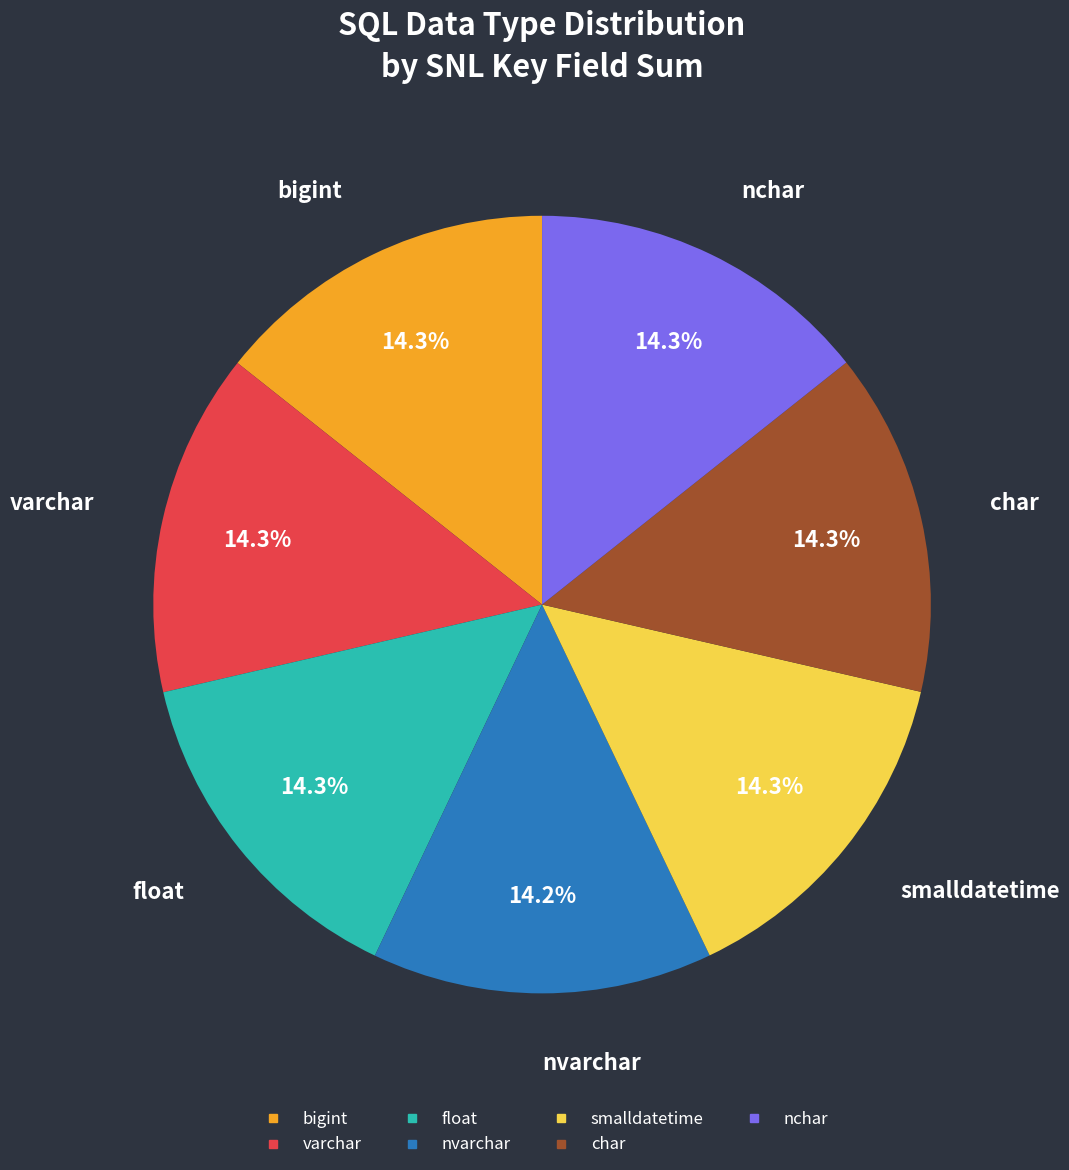

What is the ratio of the value at nchar to the value at bigint?

1.0